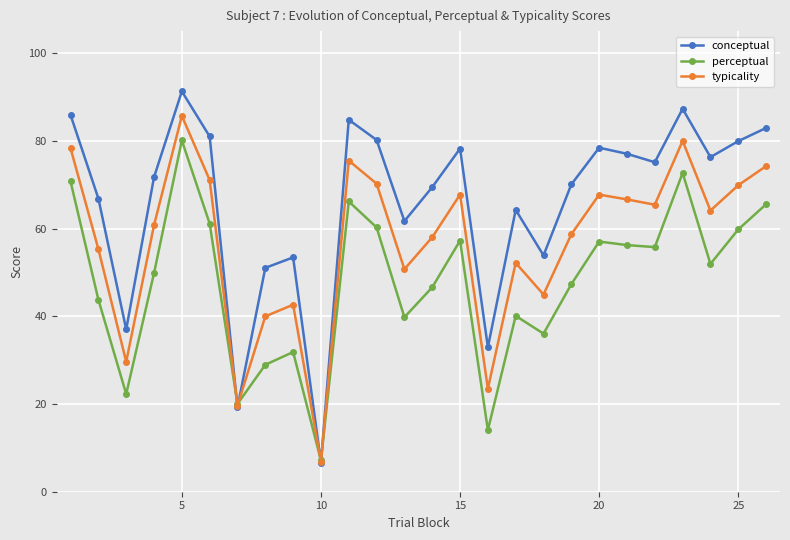

How many lines are shown in the chart?

3